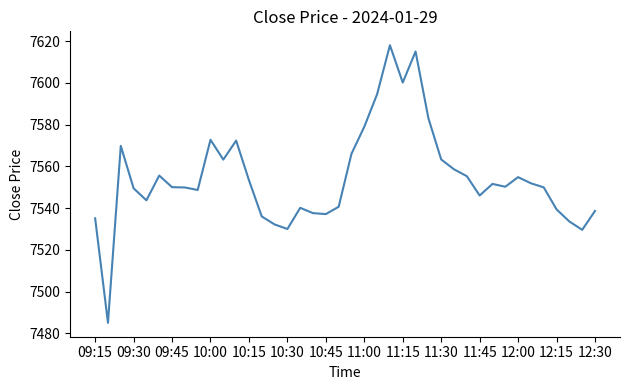

What is the smallest value displayed?

7485.0